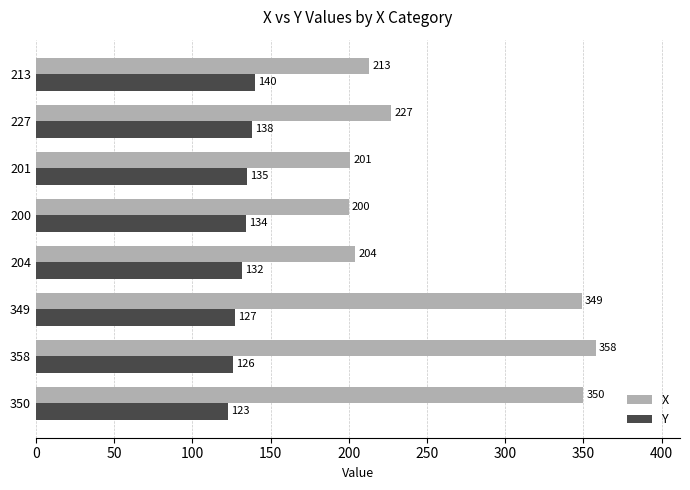

How many data points does each series have?

8